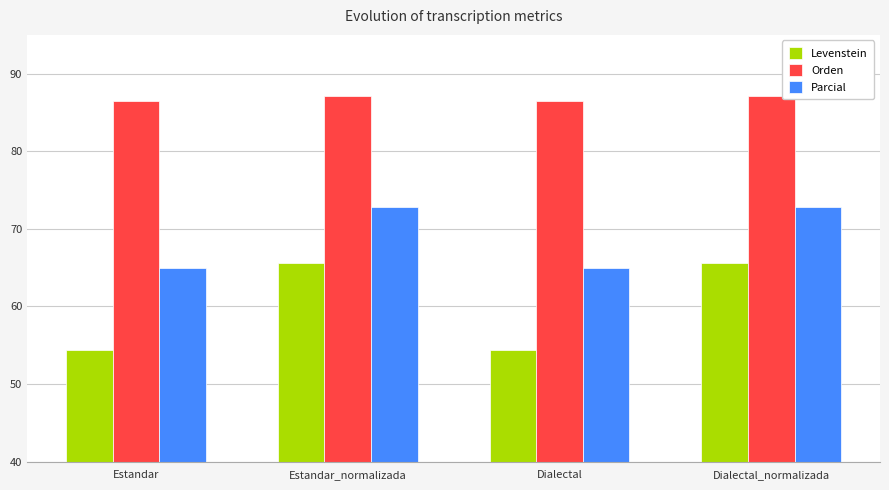

Is the value of Levenstein at Estandar_normalizada greater than the value of Orden at Dialectal?

No